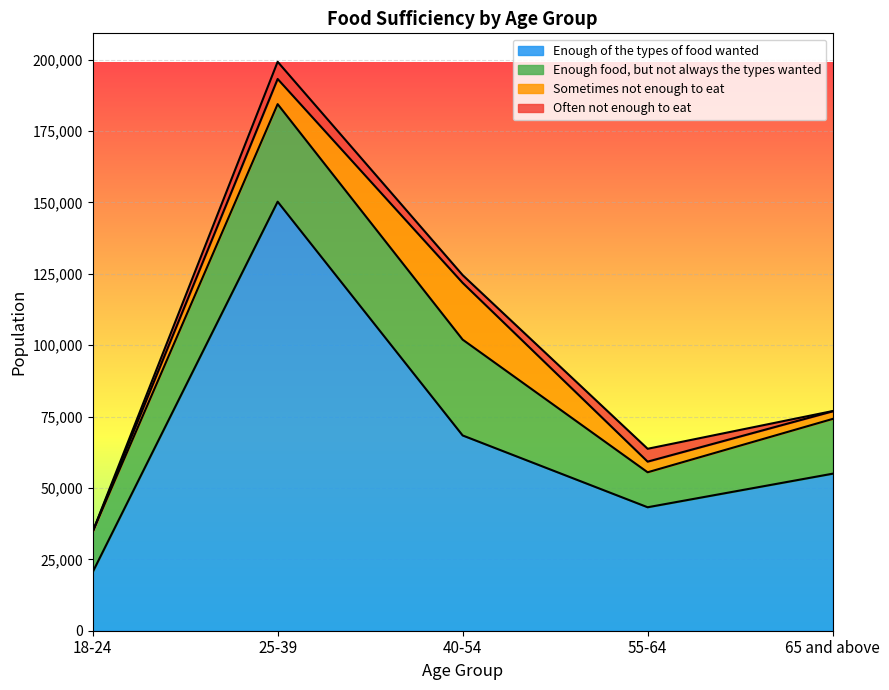

Does the chart display data point markers on the line(s)?

No